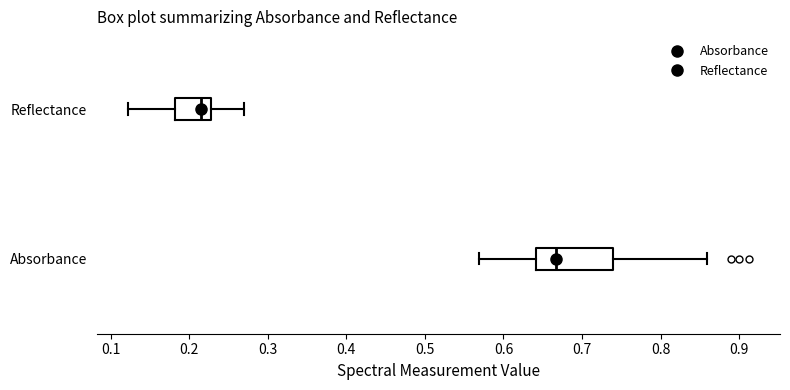

Comparing the boxes themselves (not the whiskers), which one is the widest?

Absorbance